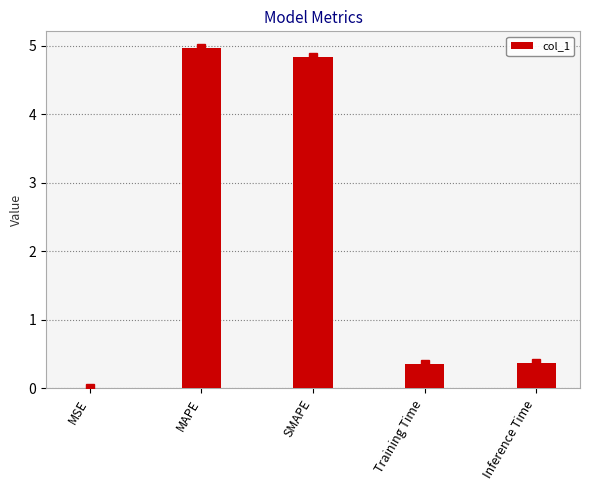

Which category has the highest value across all series?

MAPE